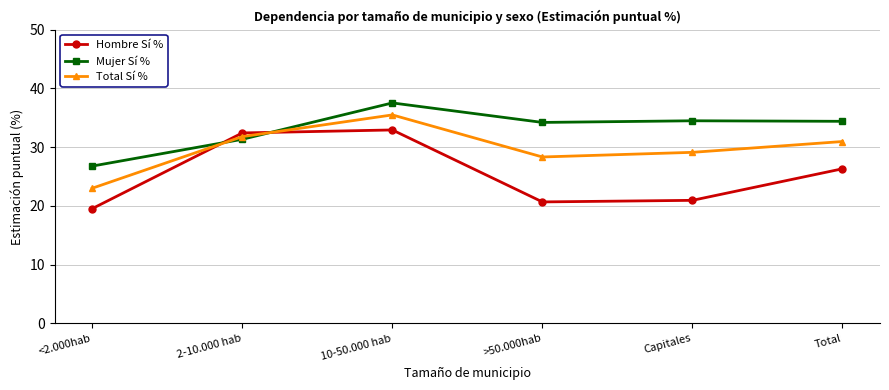

Between which two adjacent categories do Hombre Sí % and Total Sí % first intersect?

<2.000hab and 2-10.000 hab